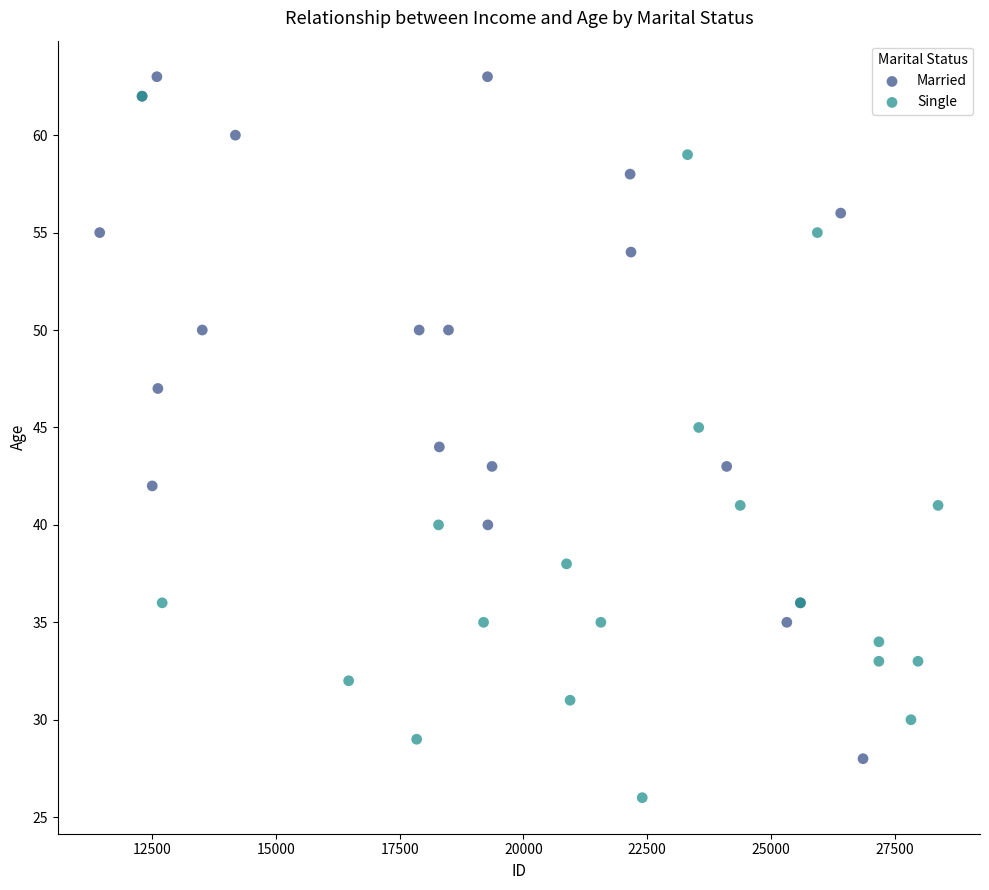

Which series contains the lowest Y value?

Single